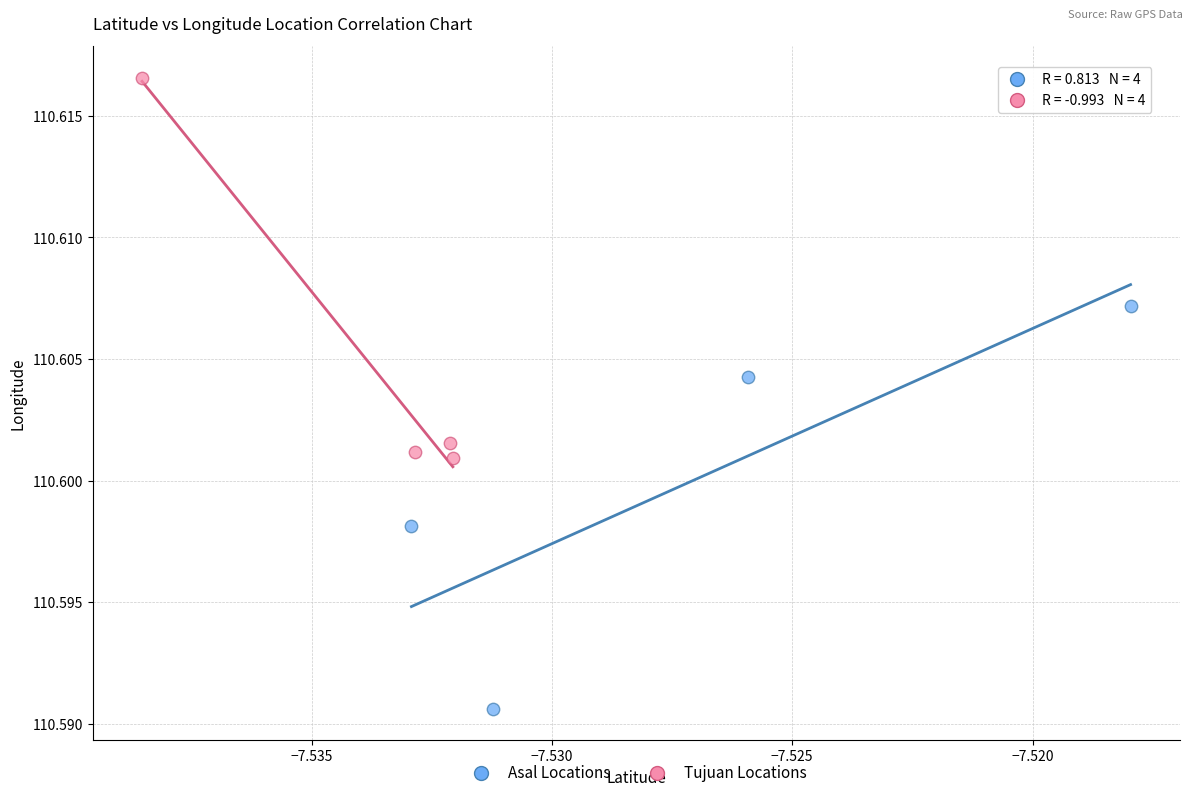

Which series reaches the maximum Y coordinate?

Tujuan Locations